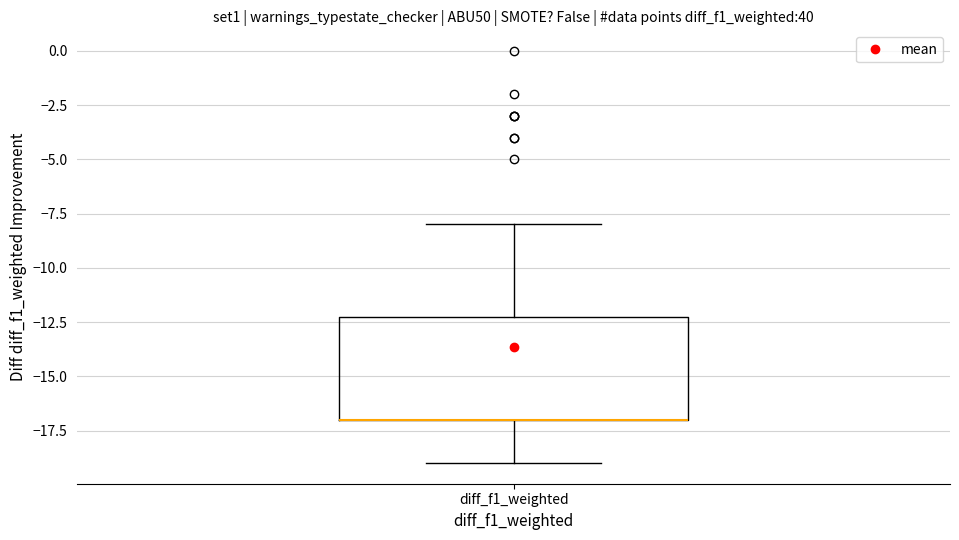

Where is the lower edge of the box for diff_f1_weighted on the y-axis? The values are not printed on the chart, so give them approximately, as read against the axis.

-17